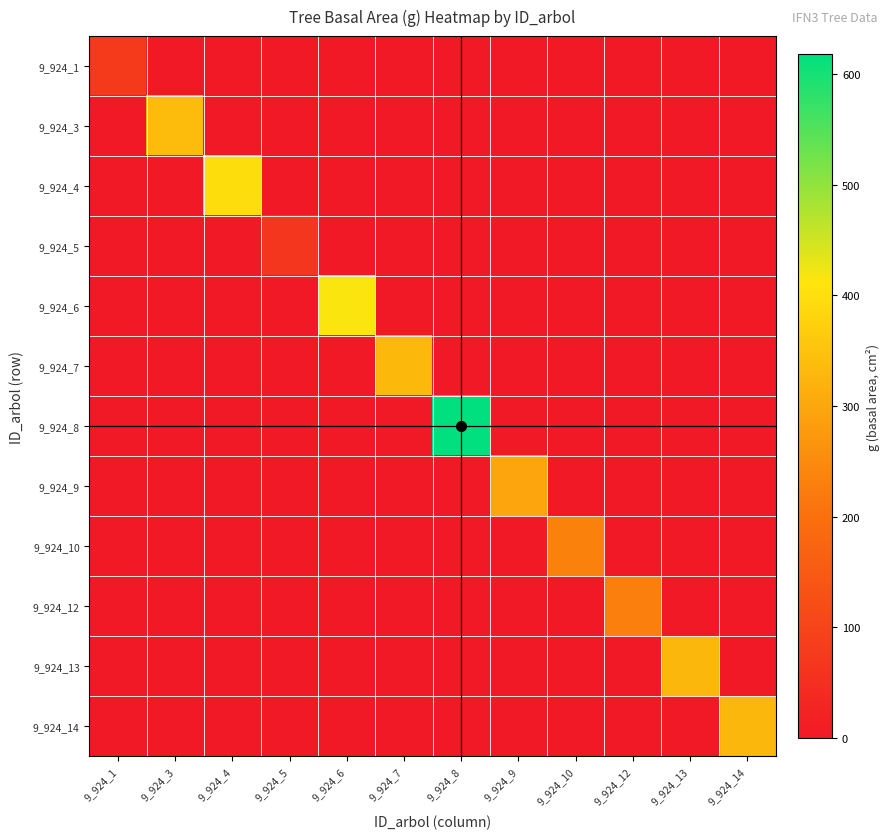

Rank the series by their maximum value, from lowest to highest.

9_924_5, 9_924_1, 9_924_12, 9_924_10, 9_924_9, 9_924_14, 9_924_13, 9_924_7, 9_924_3, 9_924_4, 9_924_6, 9_924_8